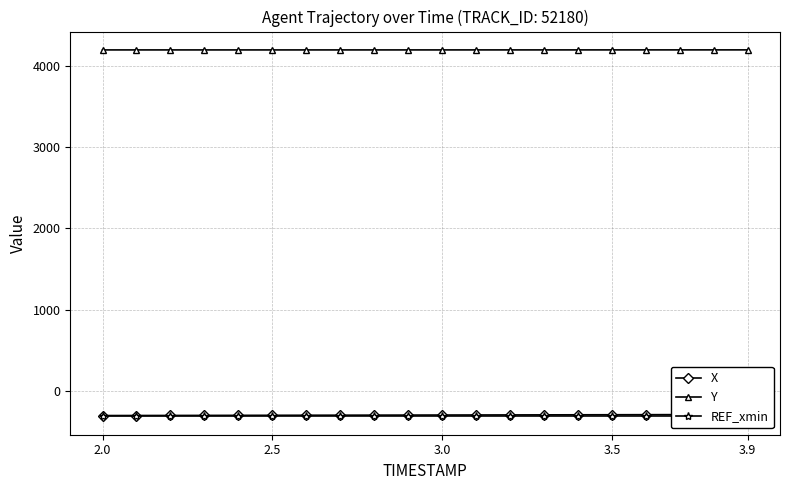

At which category is the sum across all series the highest?

3.9